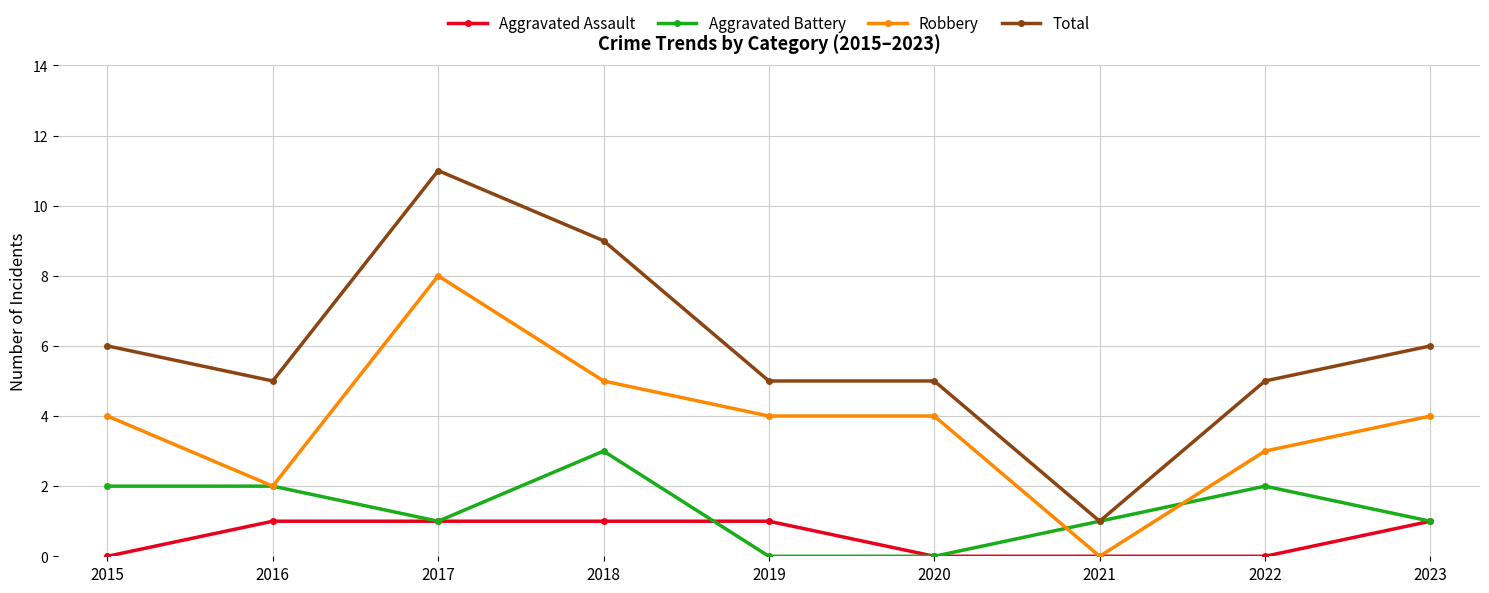

What is the total value across all series at 2015?

12